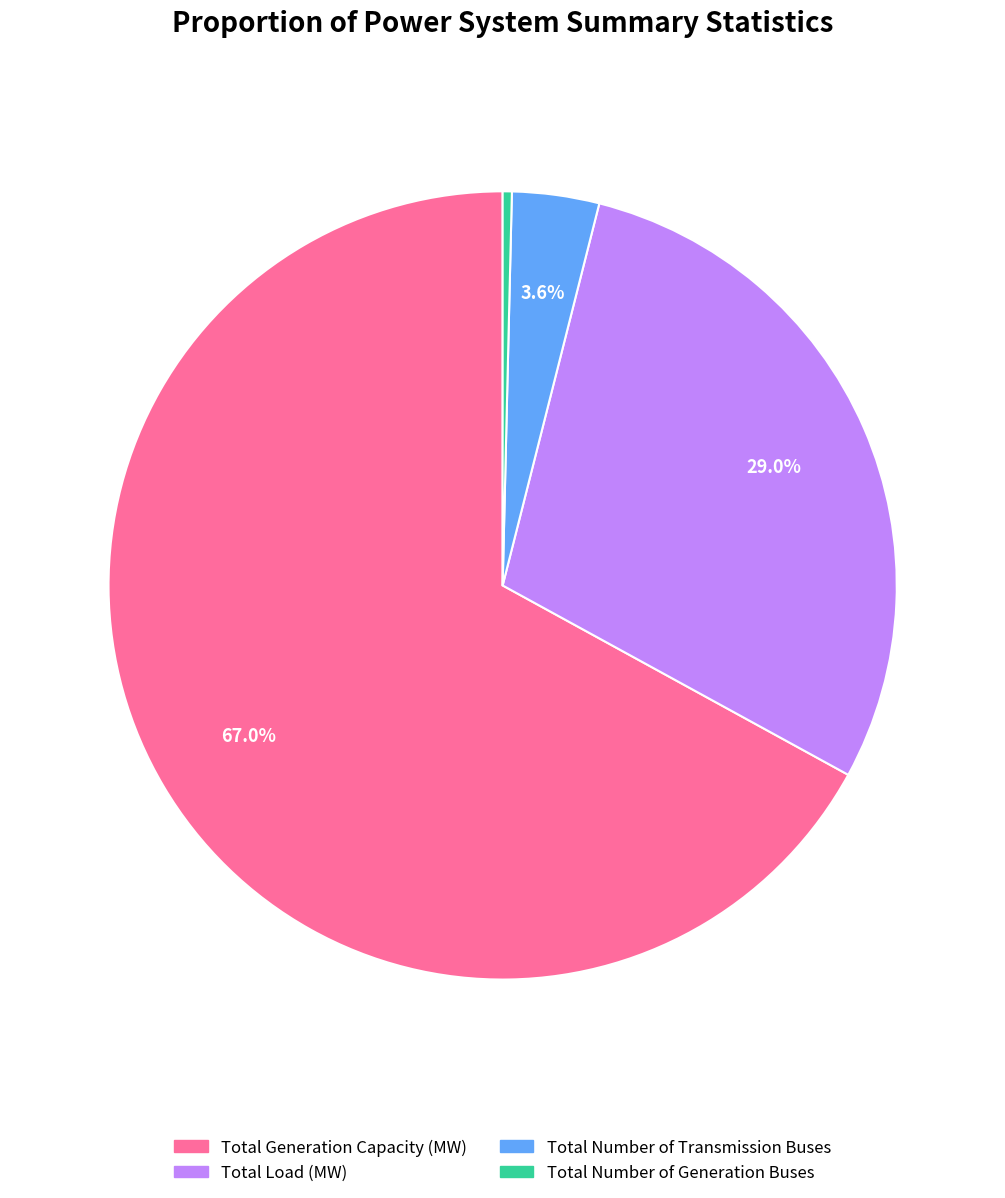

Between Total Generation Capacity (MW) and Total Number of Transmission Buses, which is larger?

Total Generation Capacity (MW)